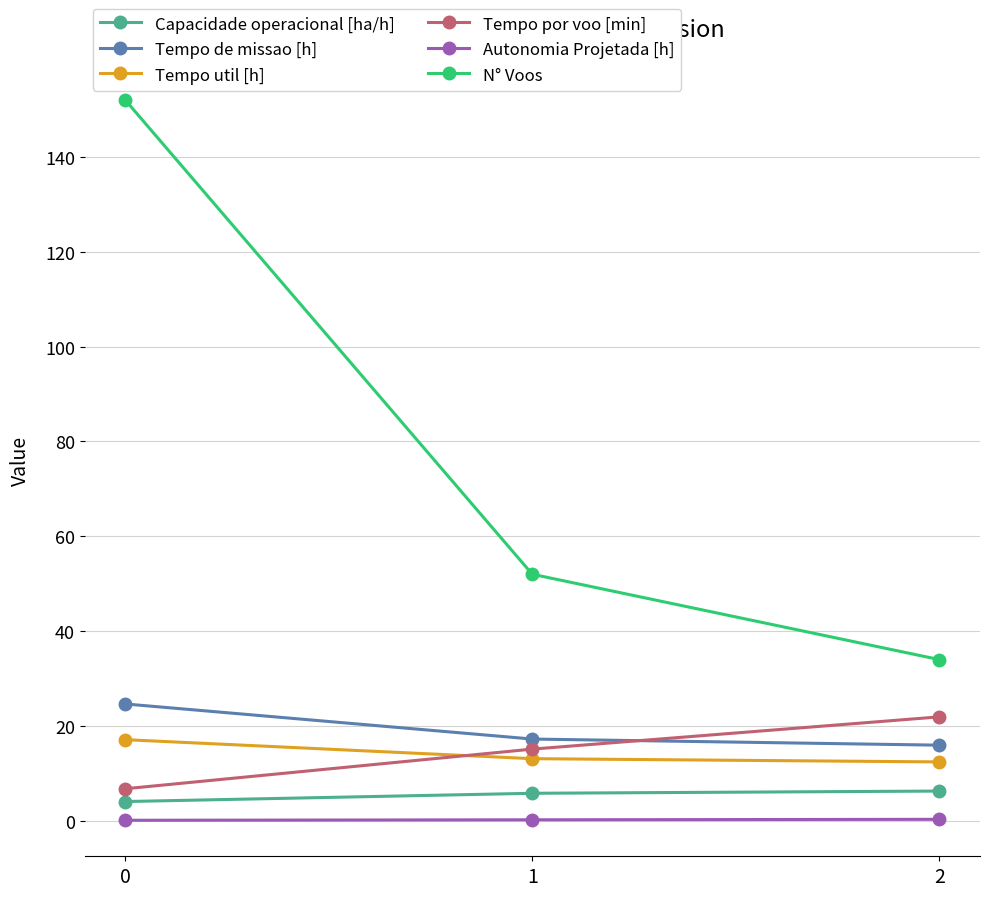

What is the sum of all Autonomia Projetada [h] values?

0.6